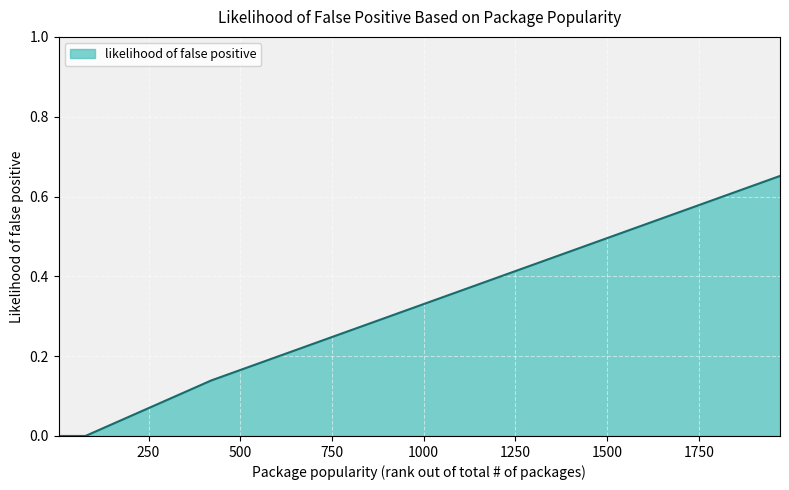

Does the chart display data point markers on the line(s)?

No